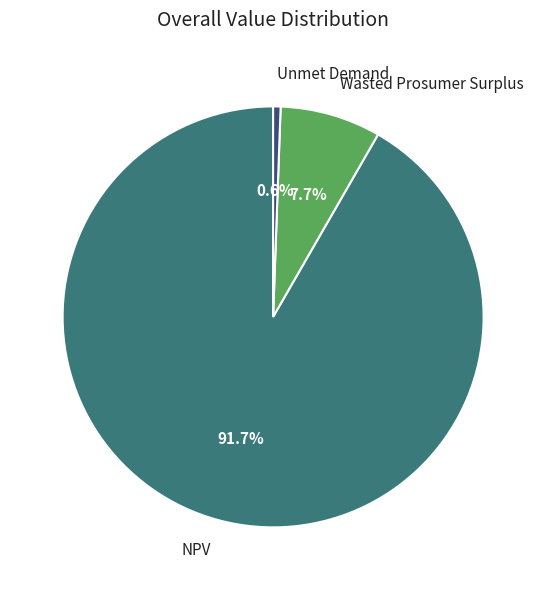

To the nearest percent, what percentage of the pie is Wasted Prosumer Surplus?

8%